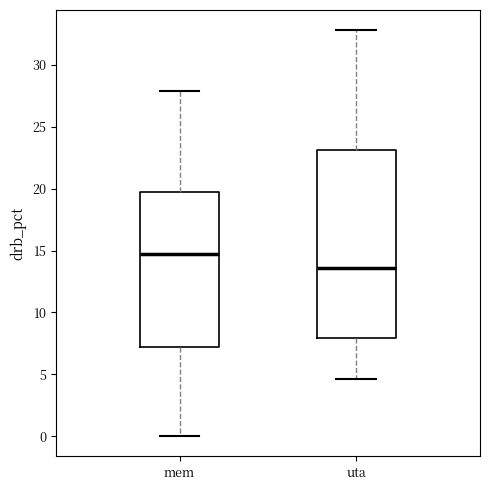

Which box has the highest median line?

mem